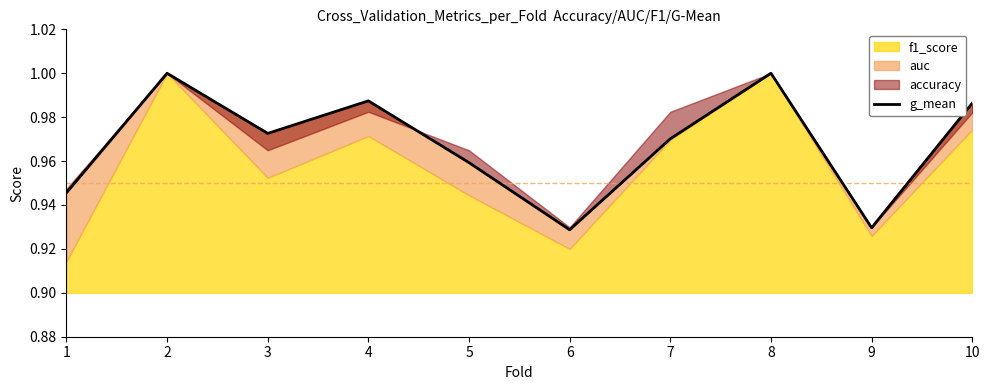

True or false: the data shows 1.0 at 8.

True